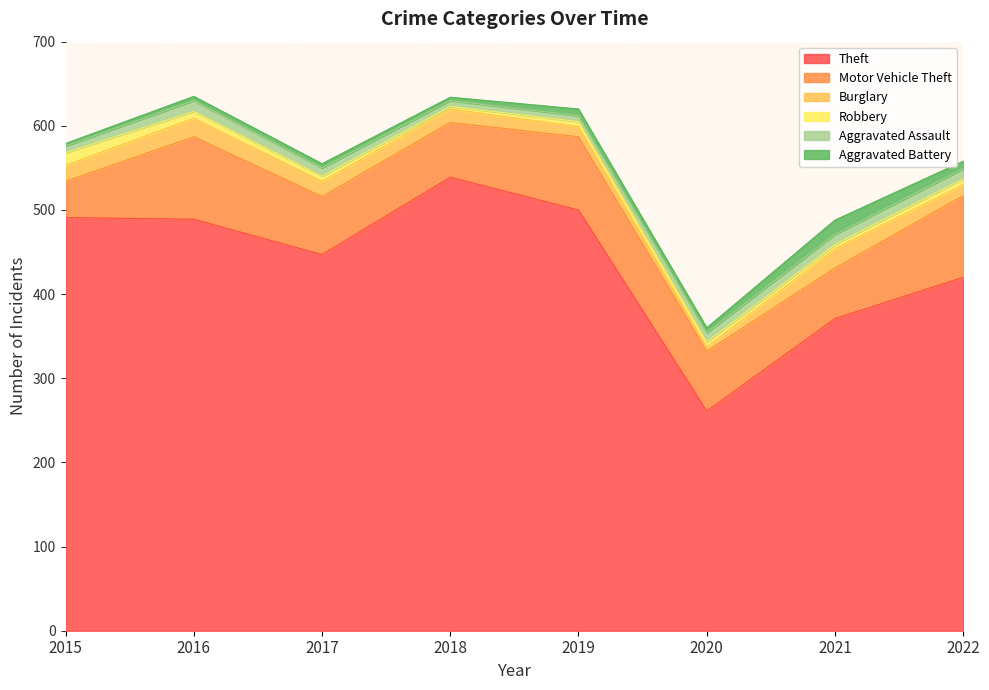

What is the difference between the second highest and second lowest values in the Aggravated Assault series?

5